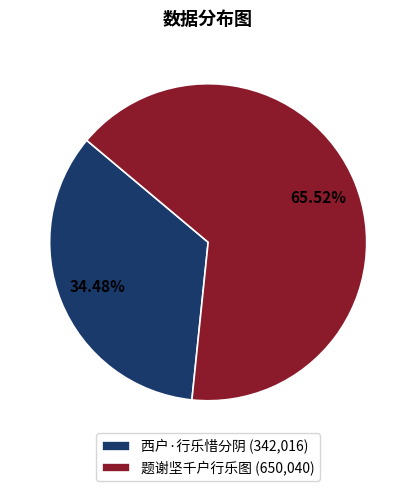

Rank the categories by value from highest to lowest.

题谢坚千户行乐图, 西户·行乐惜分阴